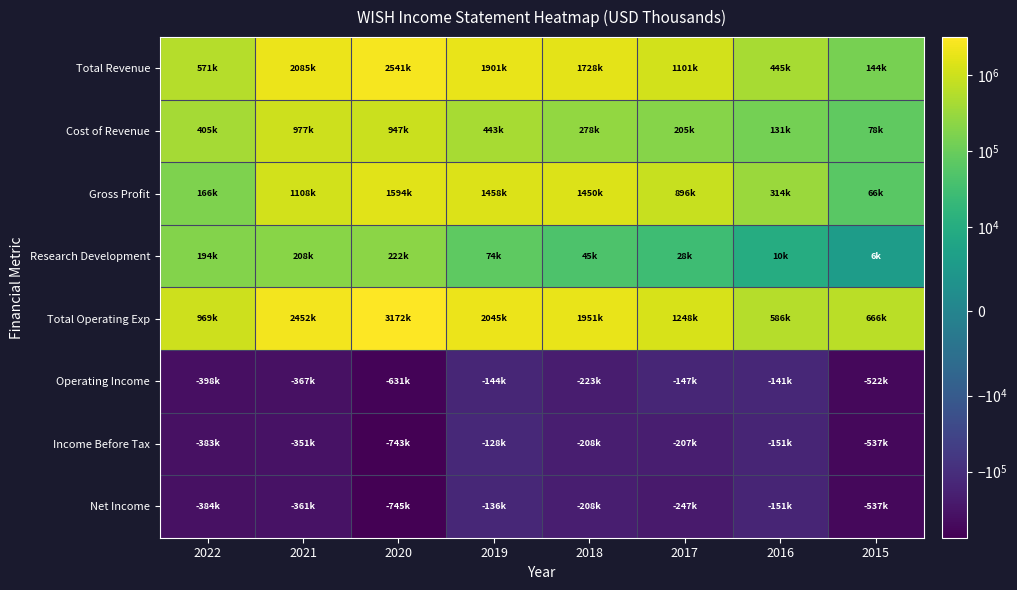

Reading left to right, what are all the values shown in this chart?

Total Revenue: 2022=571000	2021=2085000	2020=2541000	2019=1901000	2018=1728000	2017=1101000	2016=445000	2015=144000
Cost of Revenue: 2022=405000	2021=977000	2020=947000	2019=443000	2018=278000	2017=205000	2016=131000	2015=78000
Gross Profit: 2022=166000	2021=1108000	2020=1594000	2019=1458000	2018=1450000	2017=896000	2016=314000	2015=66000
Research Development: 2022=194000	2021=208000	2020=222000	2019=74000	2018=45000	2017=28000	2016=10000	2015=6000
Total Operating Exp: 2022=969000	2021=2452000	2020=3172000	2019=2045000	2018=1951000	2017=1248000	2016=586000	2015=666000
Operating Income: 2022=-398000	2021=-367000	2020=-631000	2019=-144000	2018=-223000	2017=-147000	2016=-141000	2015=-522000
Income Before Tax: 2022=-383000	2021=-351000	2020=-743000	2019=-128000	2018=-208000	2017=-207000	2016=-151000	2015=-537000
Net Income: 2022=-384000	2021=-361000	2020=-745000	2019=-136000	2018=-208000	2017=-247000	2016=-151000	2015=-537000